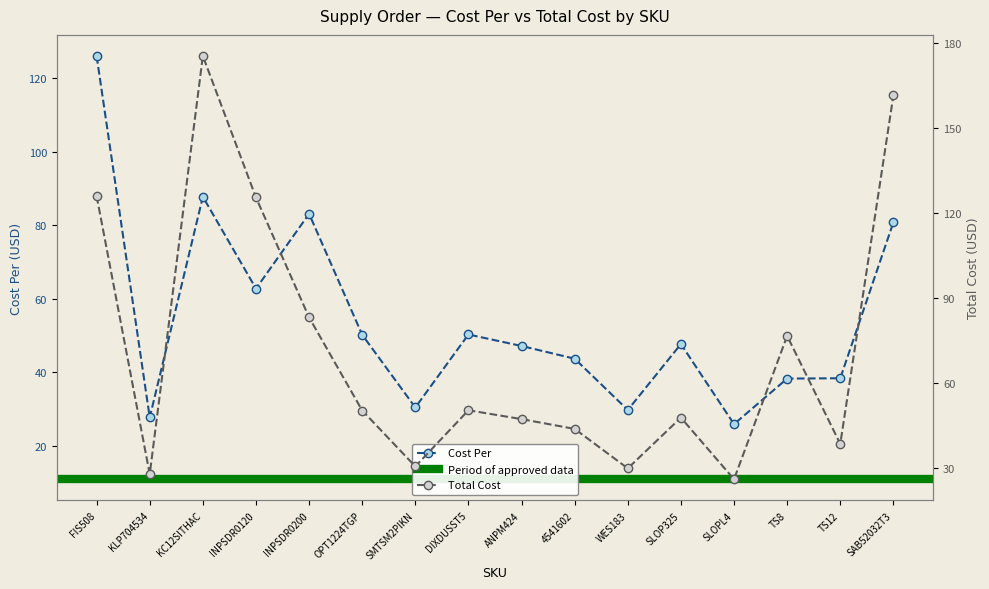

What is the label of the 15th point from the left?

TS12